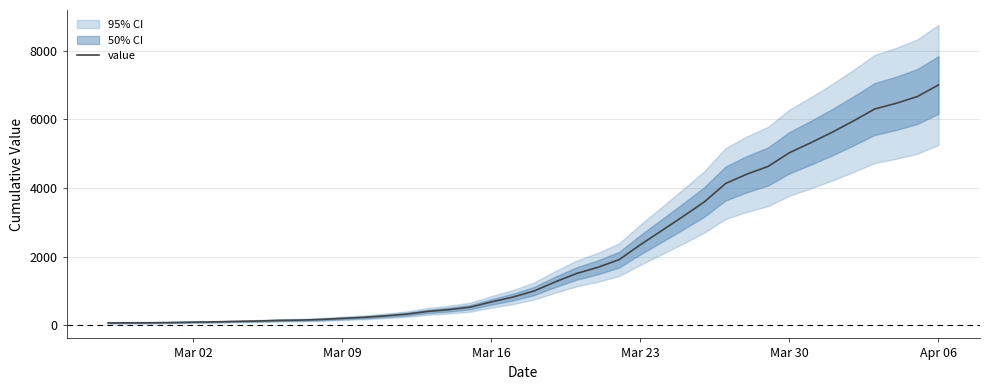

What is the maximum value for value?

7003